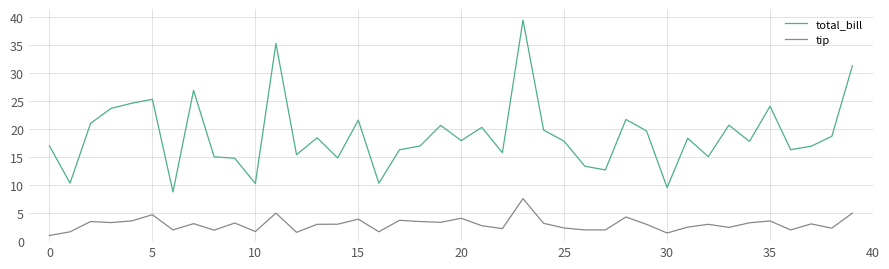

List the series in order of their peak value, lowest first.

tip, total_bill